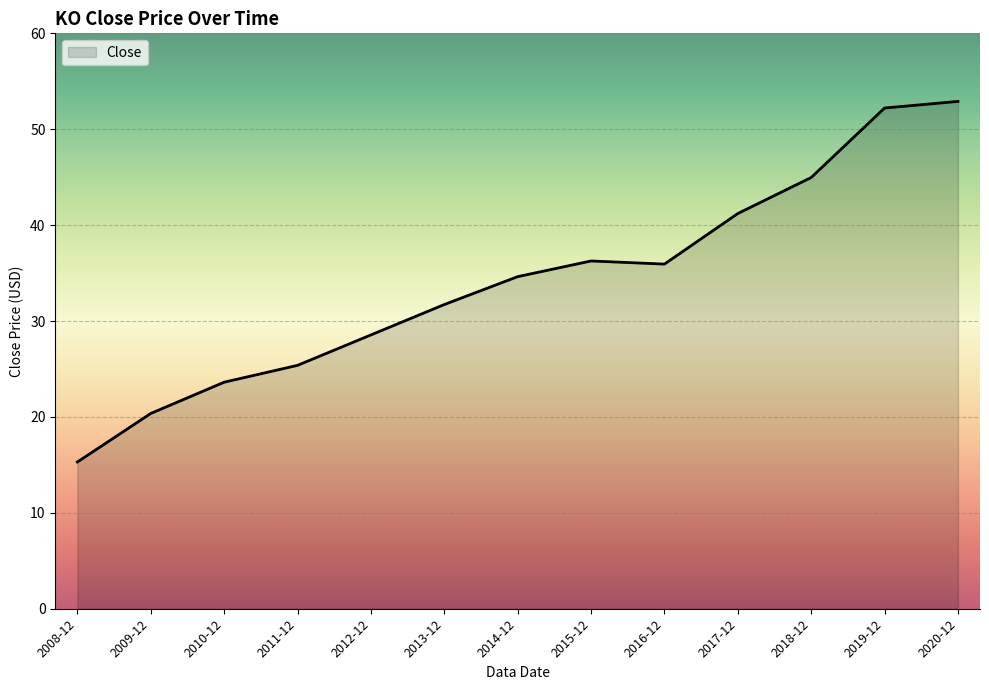

At which category does the data reach its first local peak?

2015-12